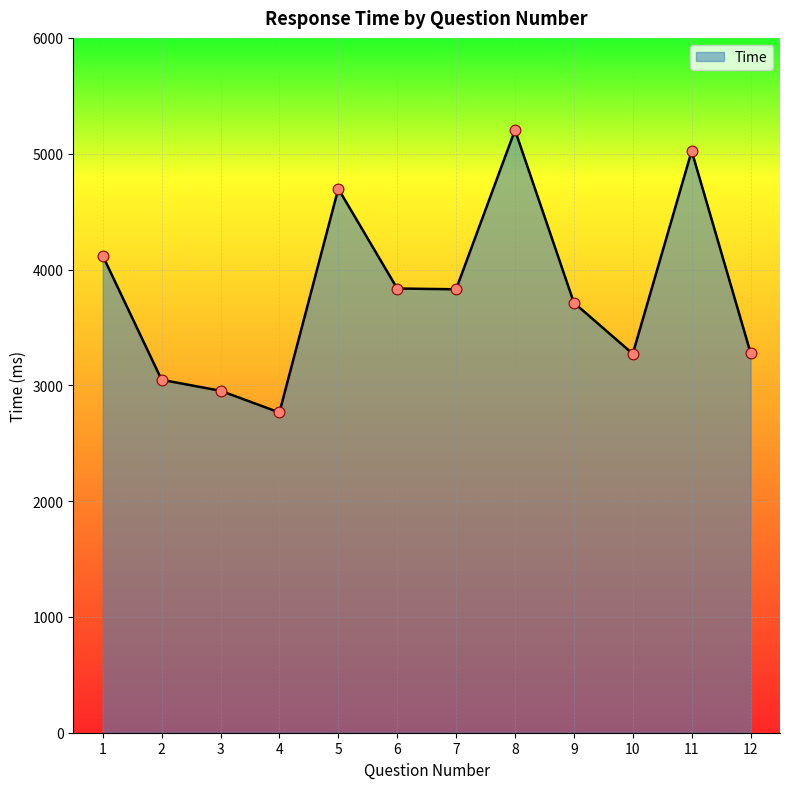

Which has a higher value, 5 or 10?

5